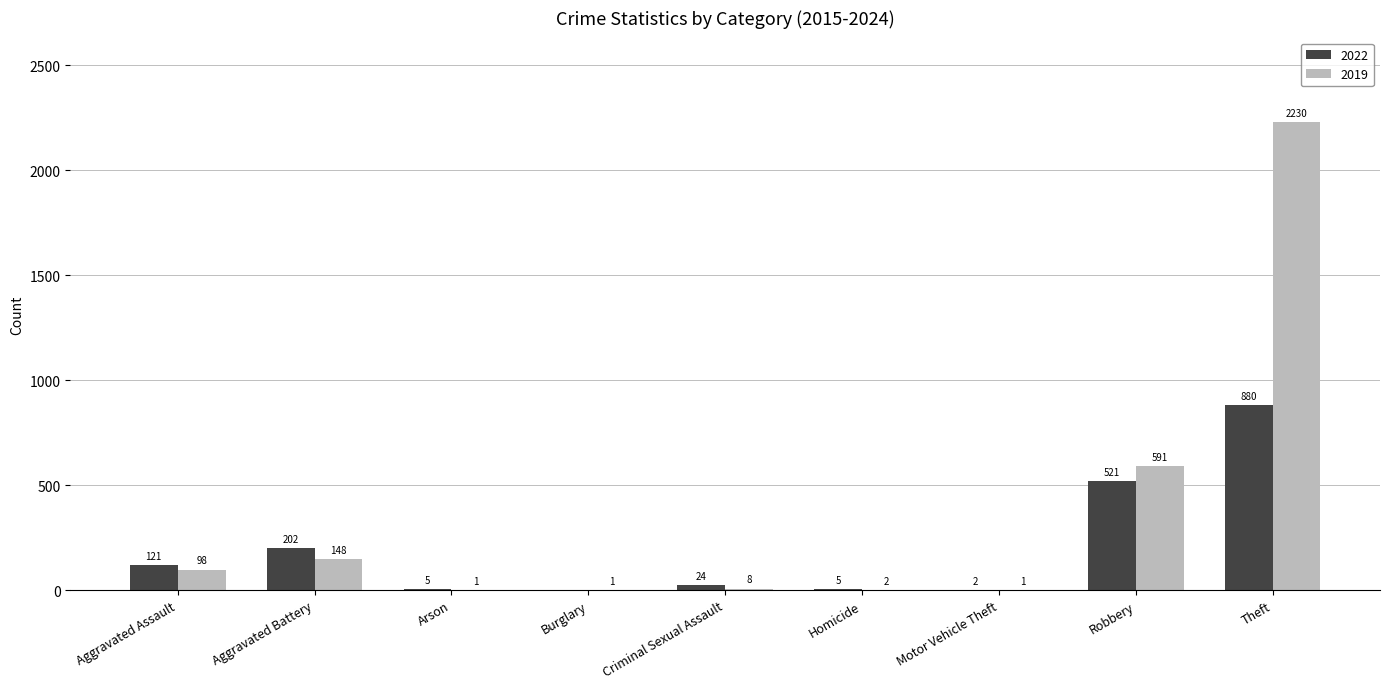

What is the highest value of the 2019 series?

2230